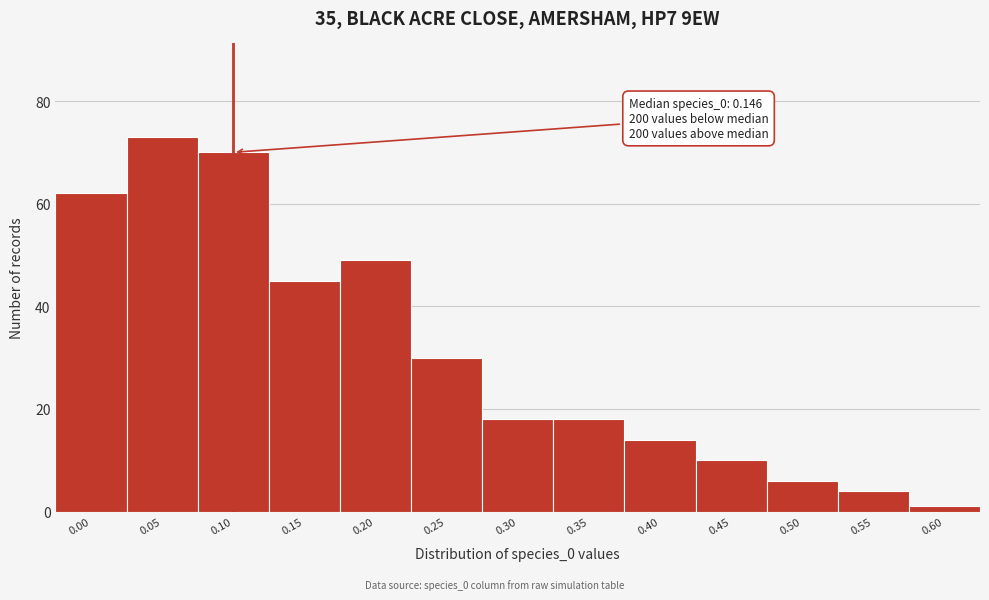

Reading left to right, extract all data points from this chart.

62	73	70	45	49	30	18	18	14	10	6	4	1